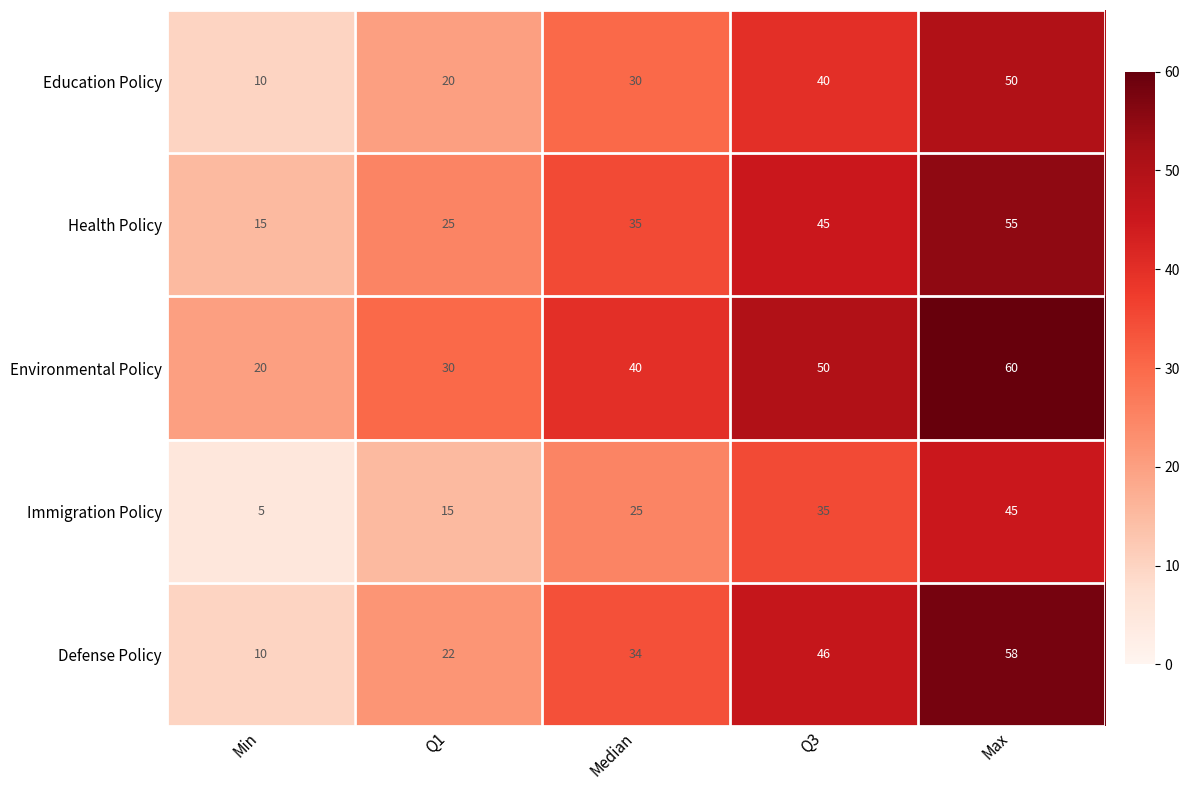

Count the number of data series in this chart.

5